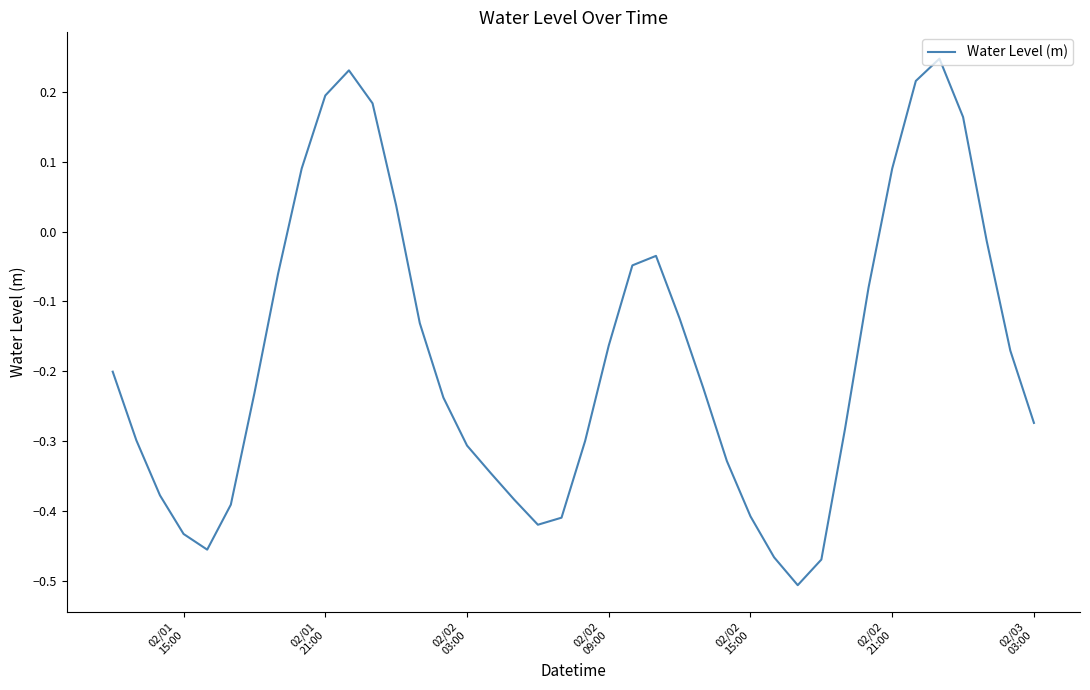

What is the difference between the maximum and minimum values?

0.8